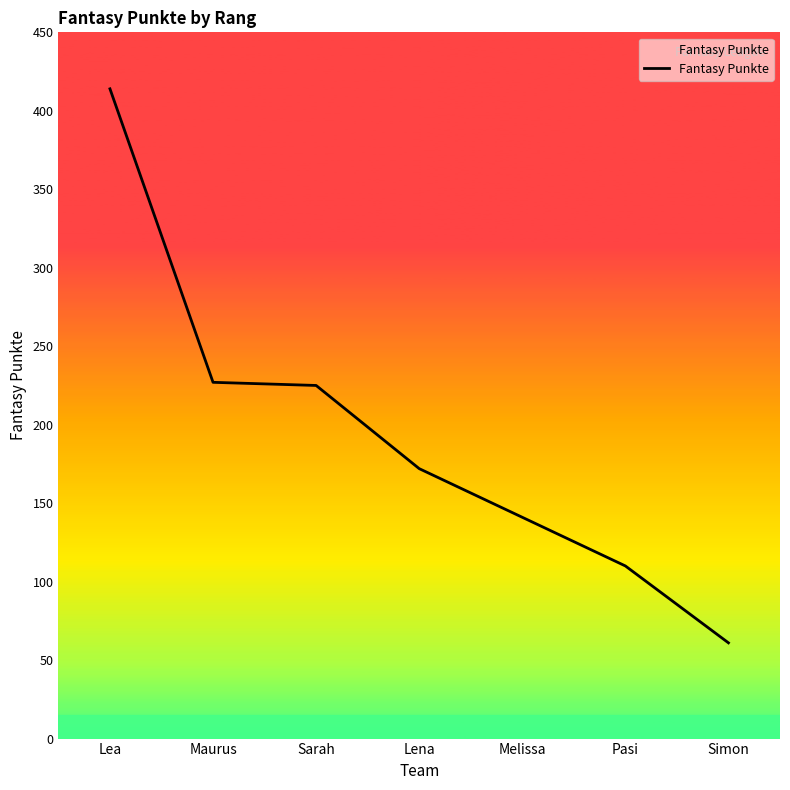

What is the smallest value displayed?

61